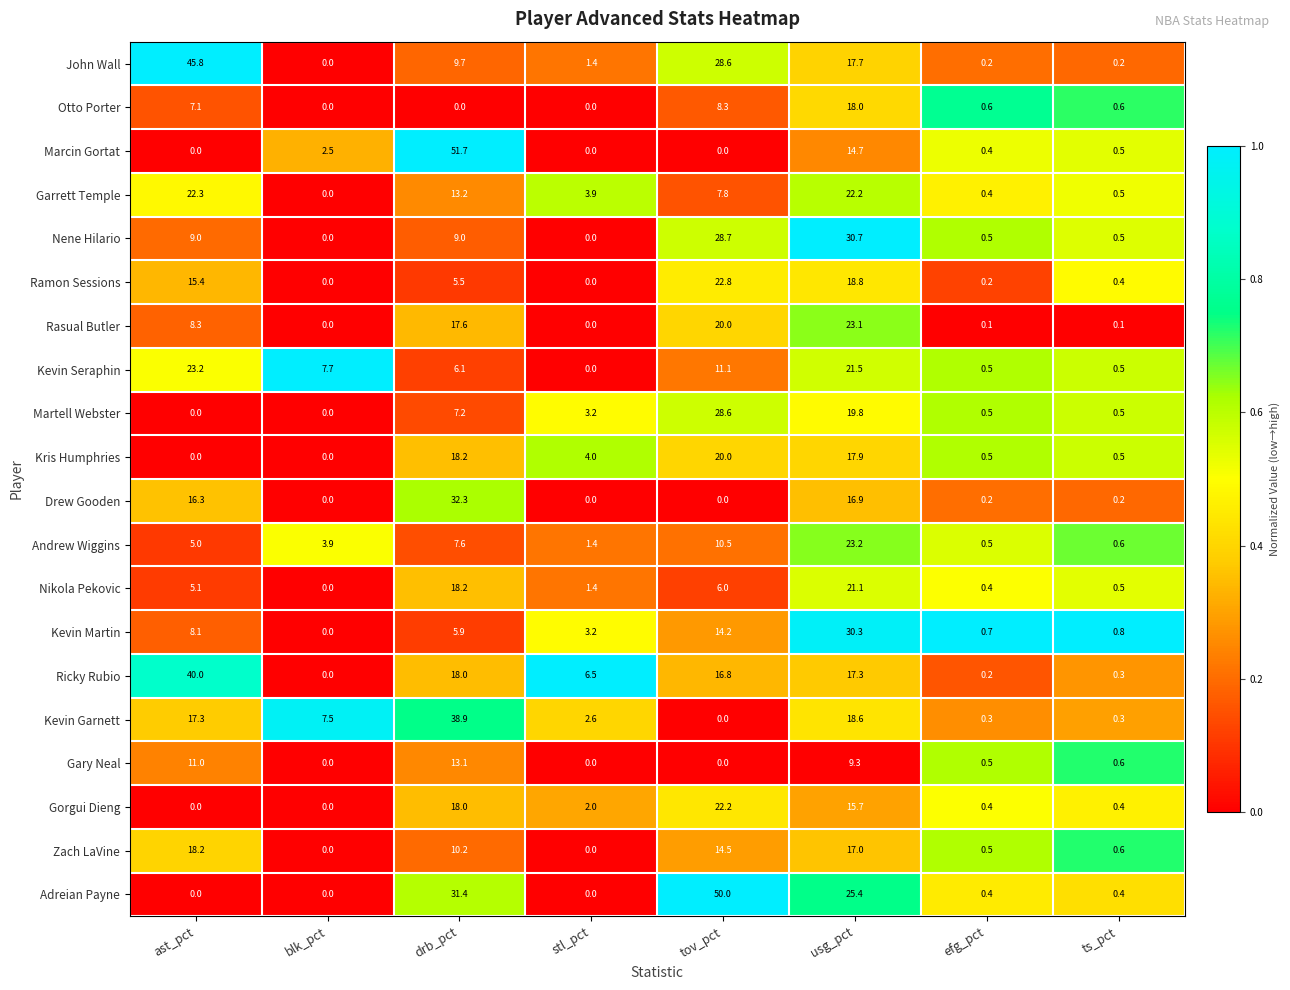

What is the average value of the Ramon Sessions series?

7.9